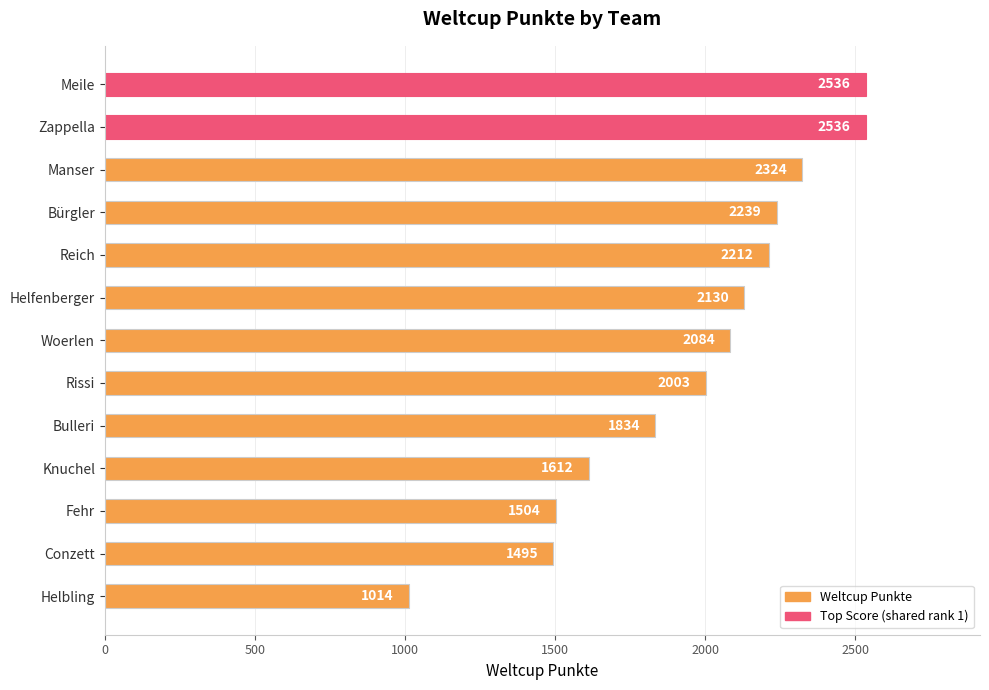

Is it true that the value at Rissi is 3504?

False